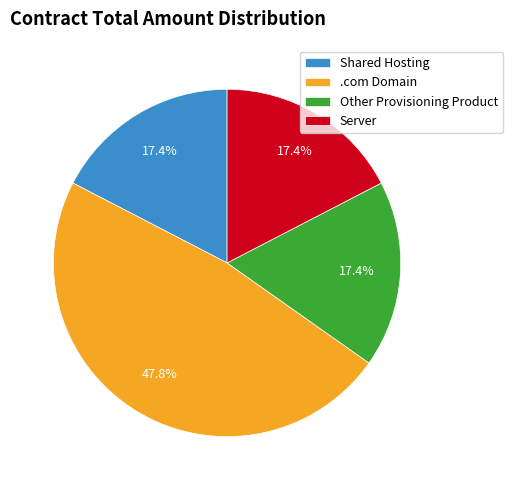

The Other Provisioning Product slice represents 17% of the pie. True or false?

True